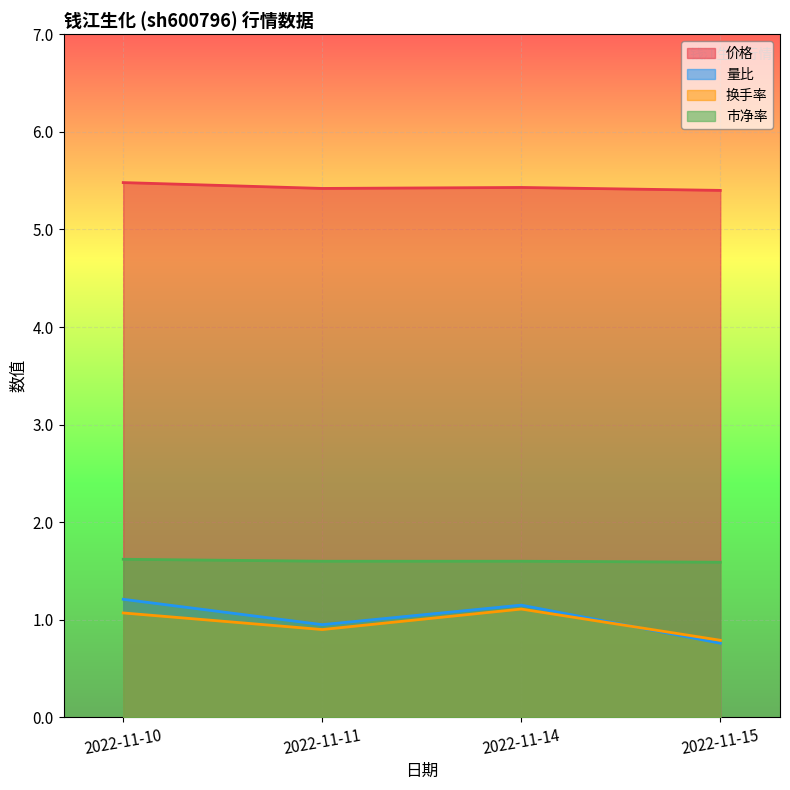

How many interior local peaks does the 价格 series have?

1